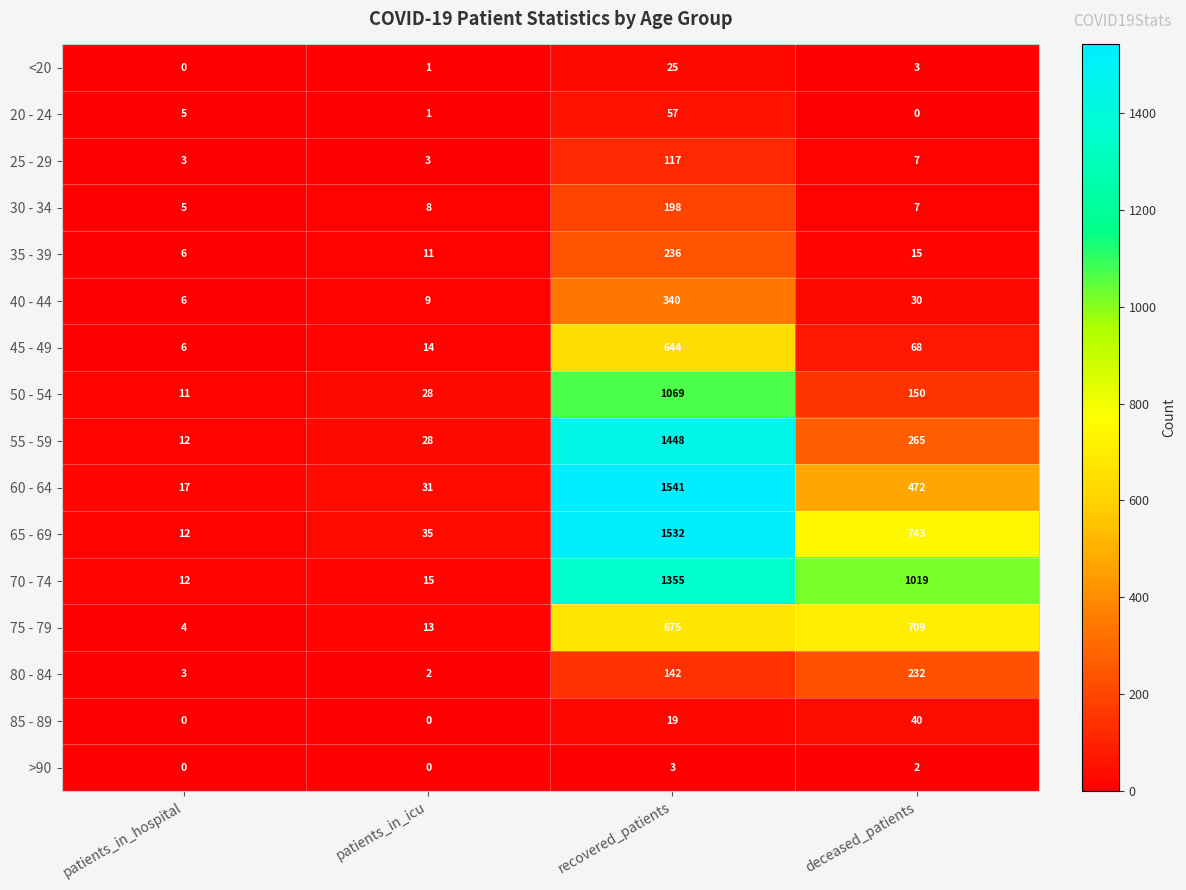

Count the number of categories in the chart.

4